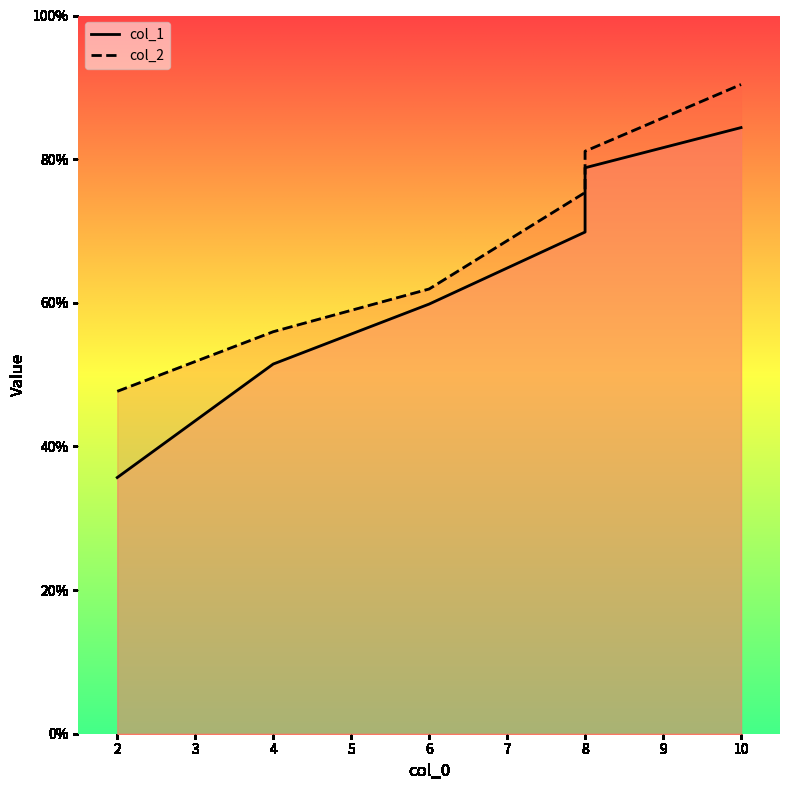

Reading left to right, transcribe all the data shown in this chart.

col_1: 35.7	51.5	59.8	69.8	78.8	84.4
col_2: 47.7	56.0	61.9	75.3	81.1	90.4